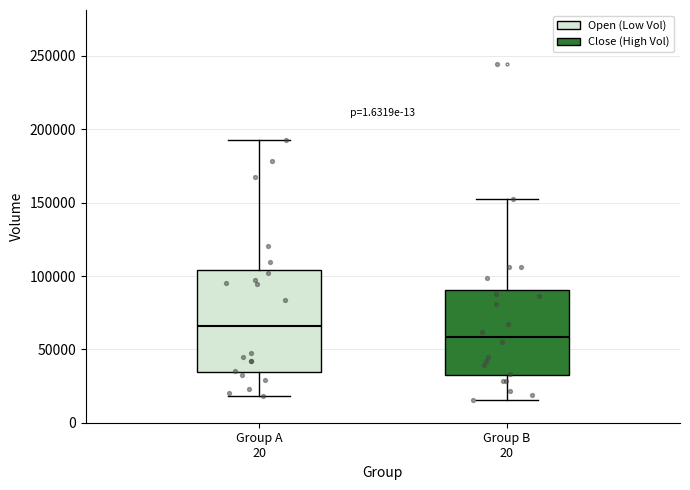

Reading left to right, transcribe this box plot: for each box, give where its median line is, the range the box spans, and where its two whiskers end, as read against the y-axis. The values are not printed on the chart, so give them approximately, as read against the axis.

Group A 20: median 65000, box 35000 to 105000, whiskers 20000 to 195000
Group B 20: median 60000, box 30000 to 90000, whiskers 15000 to 155000